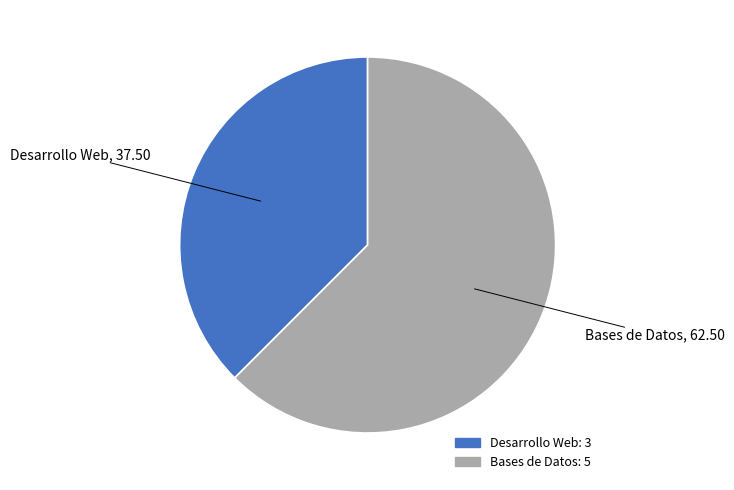

Which category accounts for the majority?

Bases de Datos